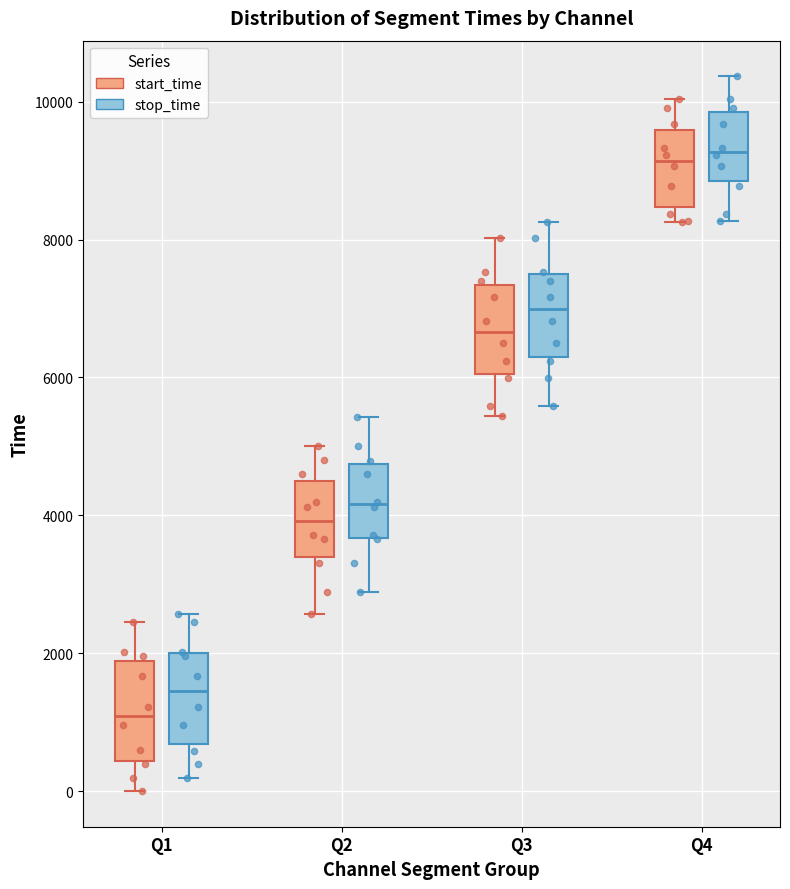

Reading left to right, read every box against the y-axis: the position of its median line, the range the box covers, and the ends of its whiskers. The values are not printed on the chart, so give them approximately, as read against the axis.

Q1 (start_time): median 1000, box 400 to 1800, whiskers 0 to 2400
Q1 (stop_time): median 1400, box 600 to 2000, whiskers 200 to 2600
Q2 (start_time): median 4000, box 3400 to 4400, whiskers 2600 to 5000
Q2 (stop_time): median 4200, box 3600 to 4800, whiskers 2800 to 5400
Q3 (start_time): median 6600, box 6000 to 7400, whiskers 5400 to 8000
Q3 (stop_time): median 7000, box 6200 to 7400, whiskers 5600 to 8200
Q4 (start_time): median 9200, box 8400 to 9600, whiskers 8200 to 10000
Q4 (stop_time): median 9200, box 8800 to 9800, whiskers 8200 to 10400